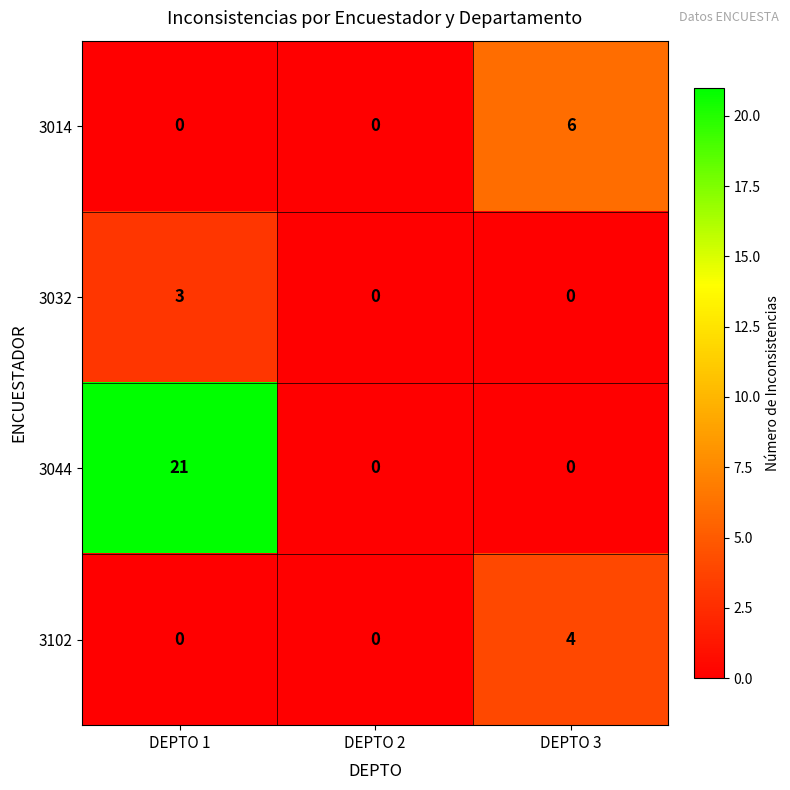

Rank the series by their maximum value, from highest to lowest.

3044, 3014, 3102, 3032